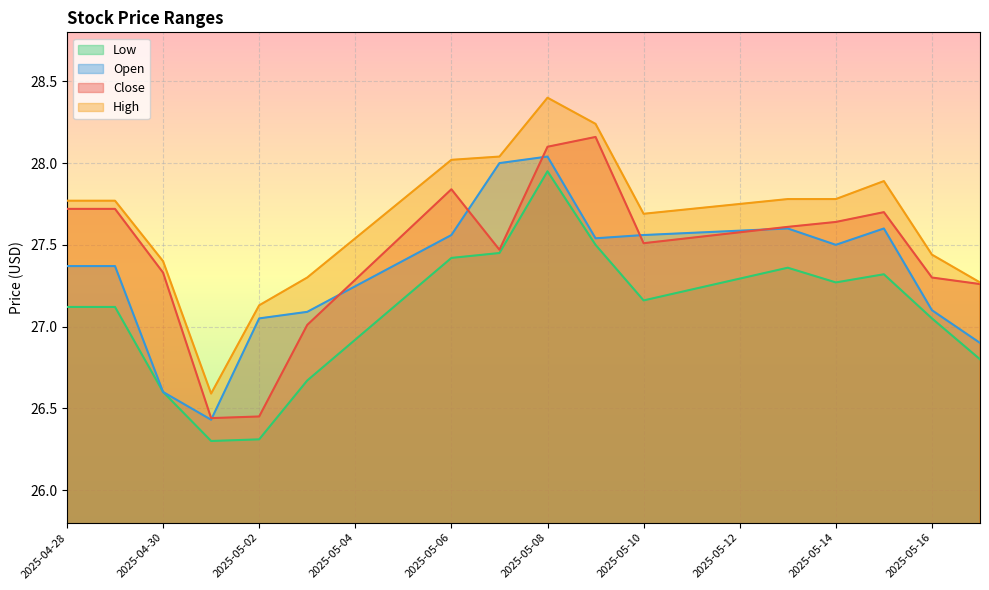

Count the number of categories in the chart.

20